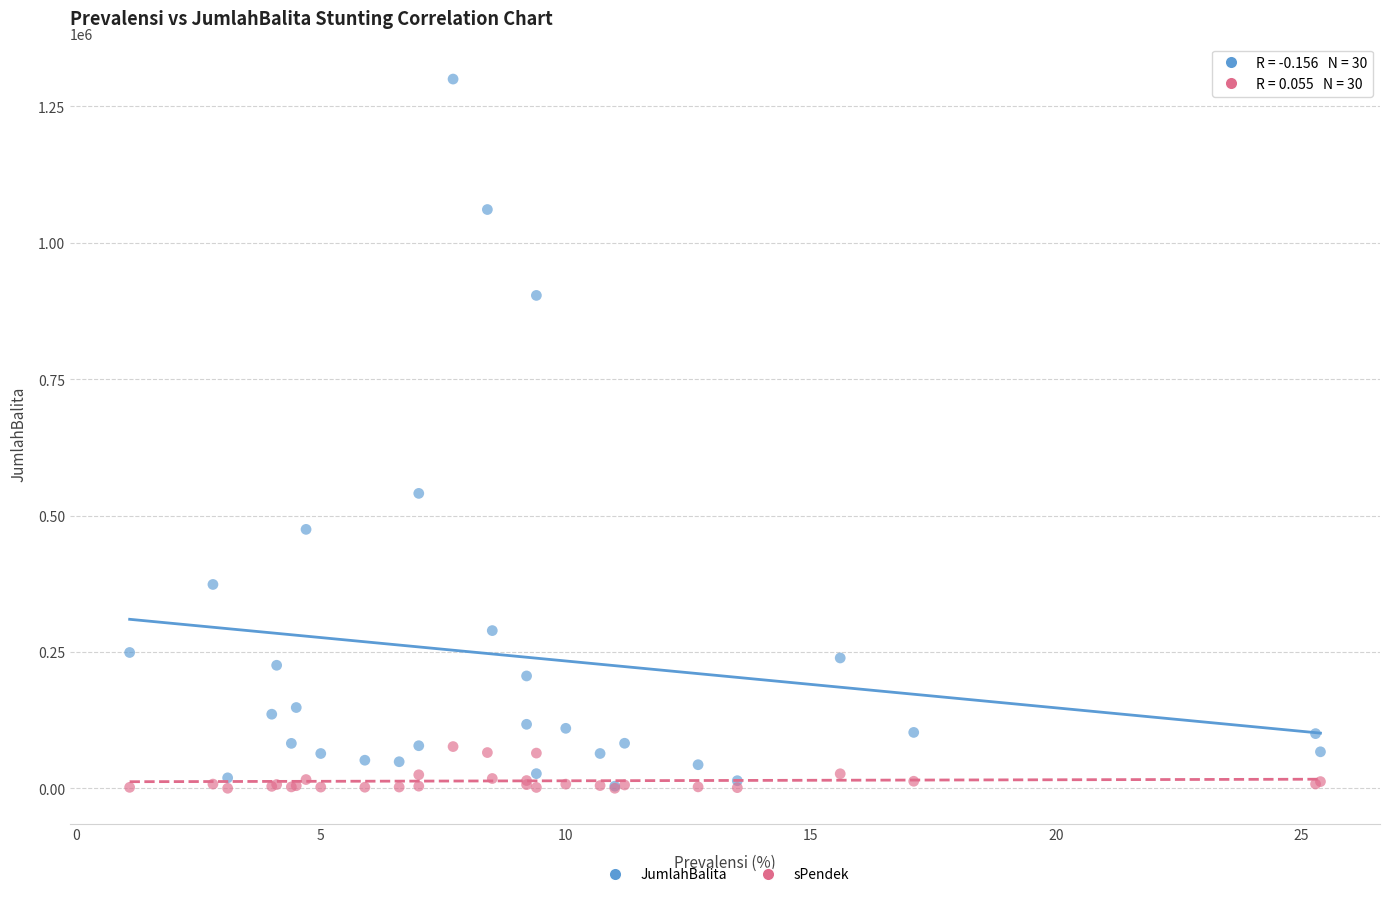

In the JumlahBalita series, what Y value is closest to 652190?

540815